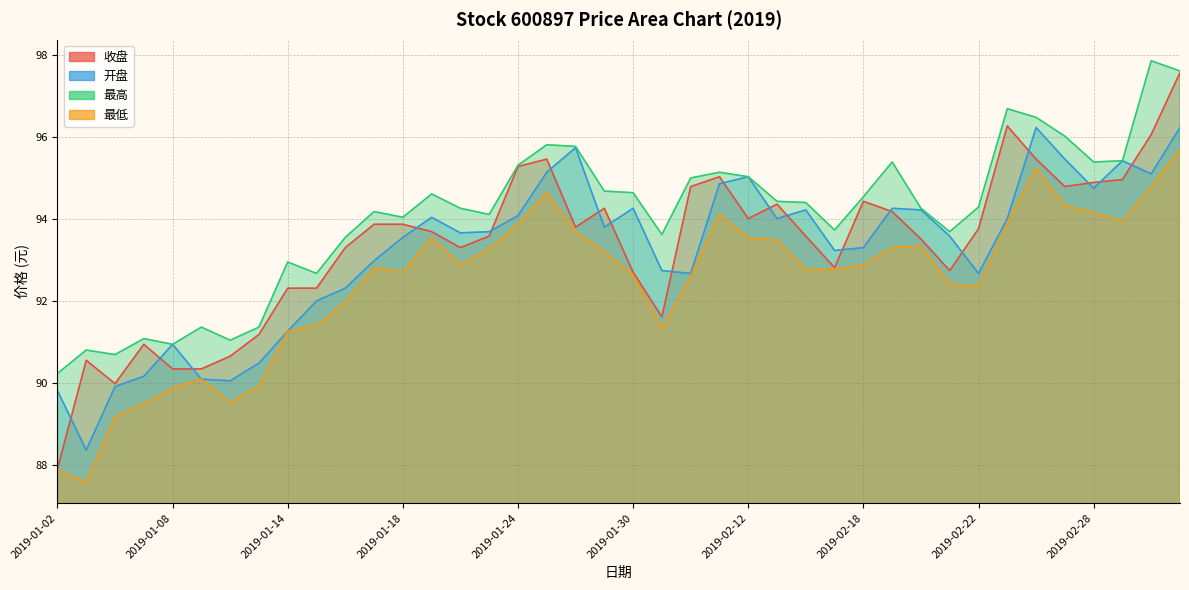

What is the difference between the maximum and minimum values in the 开盘 series?

7.9